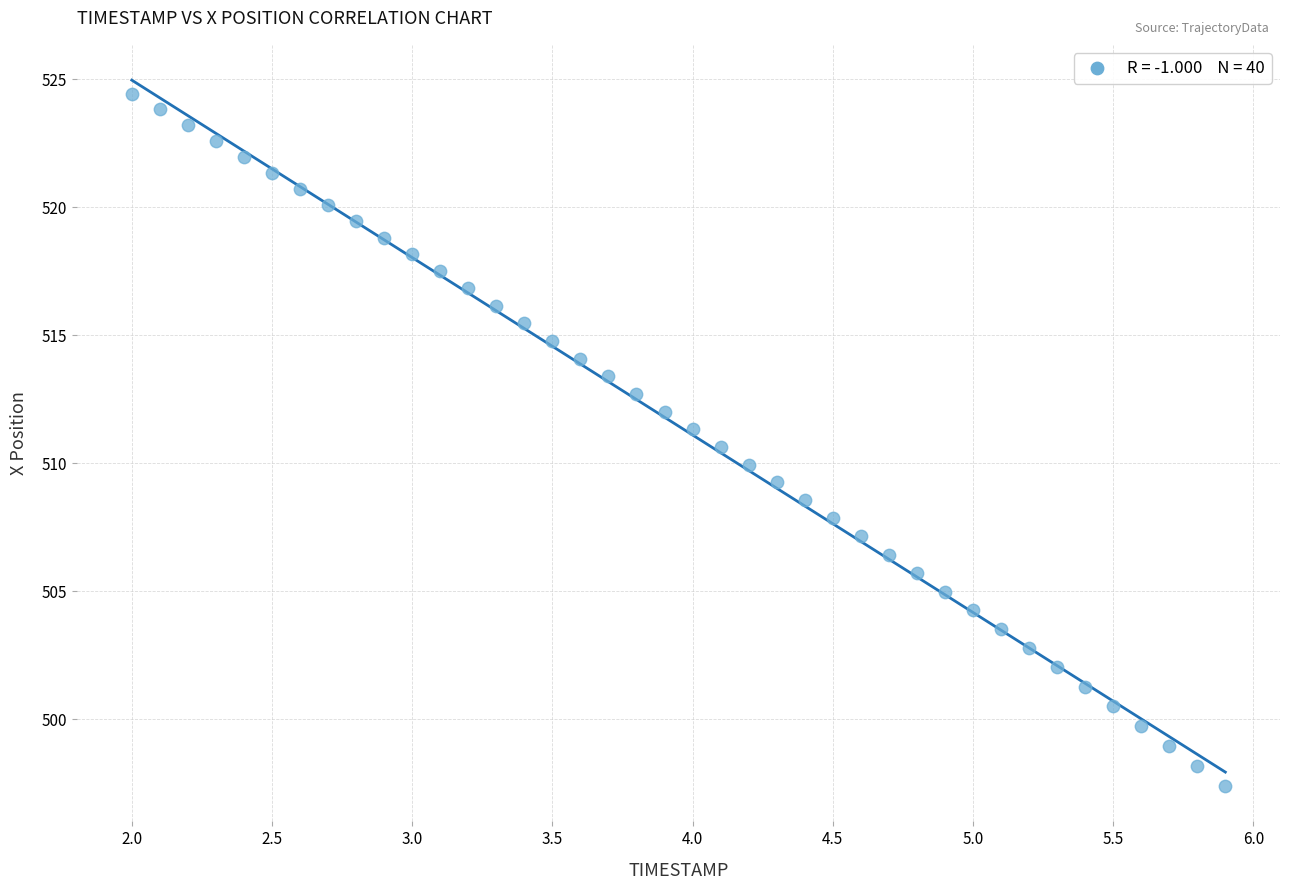

What is the range of Y values (max minus min)?

27.1